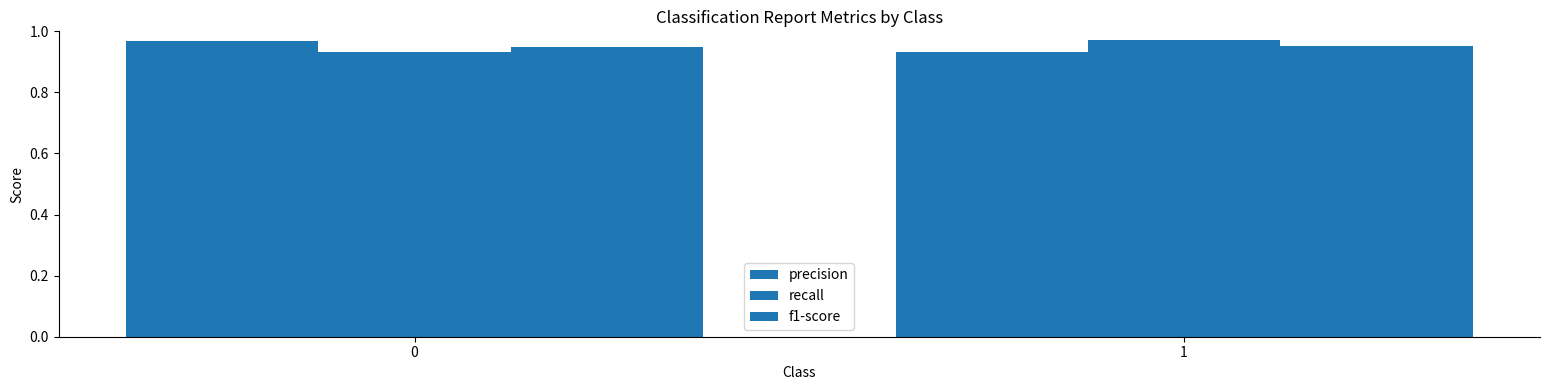

How many distinct data groups are displayed?

3